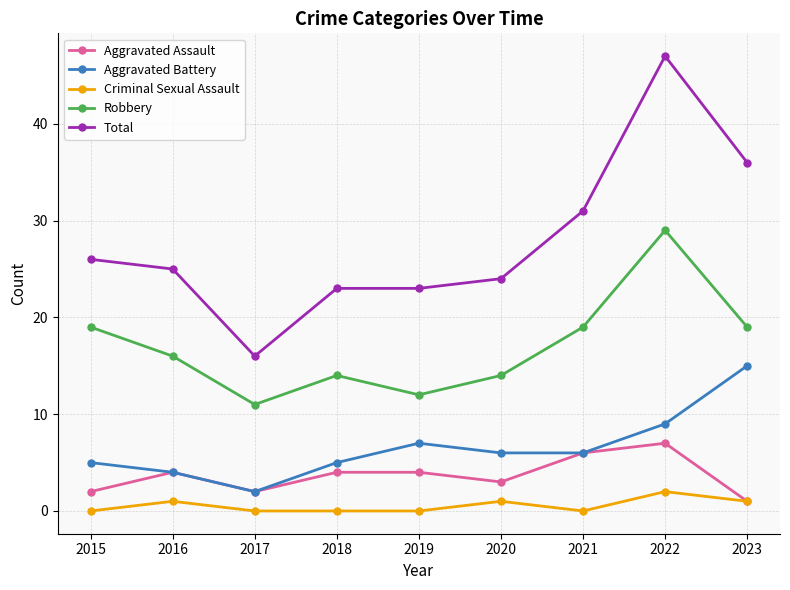

What is the lowest value of the Aggravated Assault series?

1